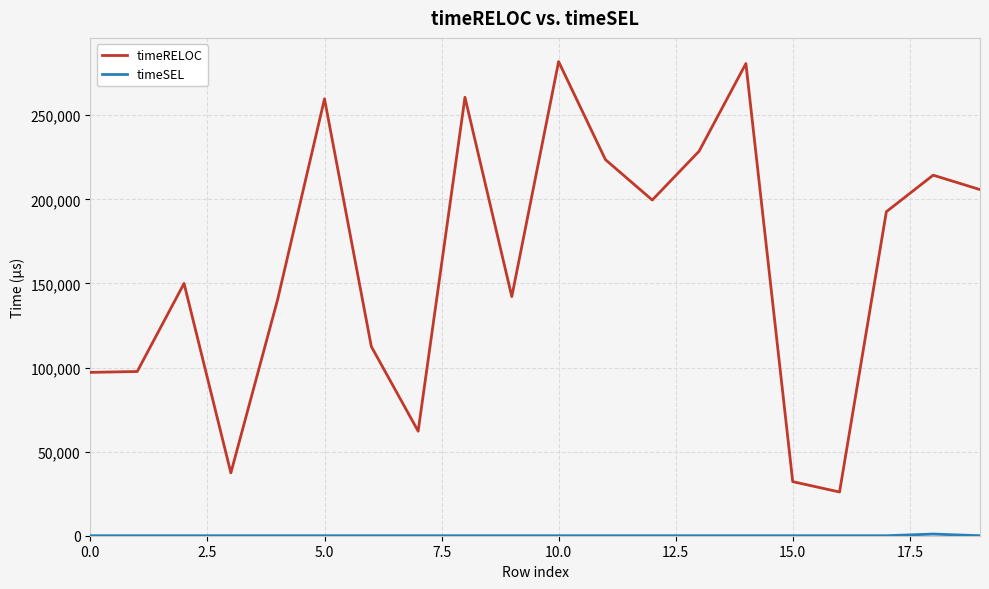

What is the difference between the maximum and minimum values in the timeRELOC series?

255917